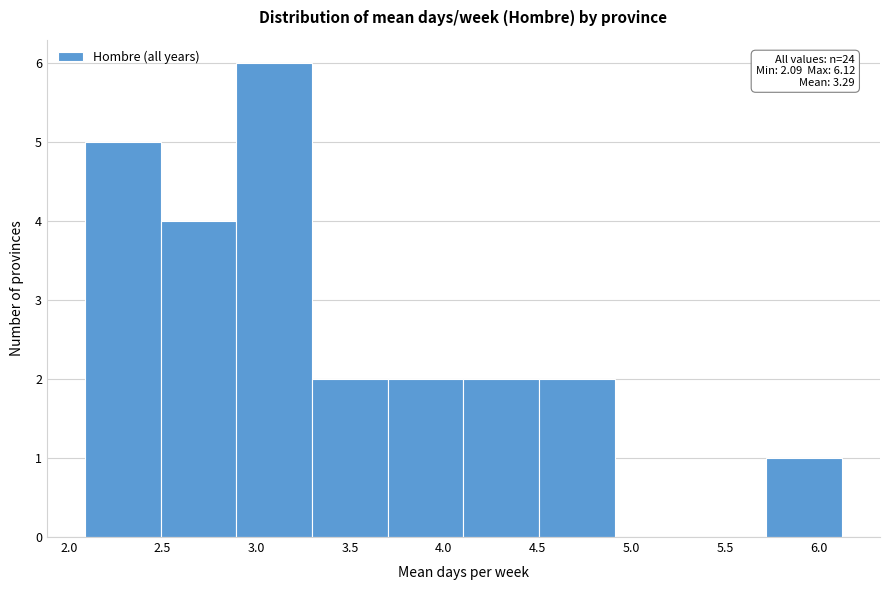

Which range on the x-axis has the tallest bar?

2.9 to 3.3